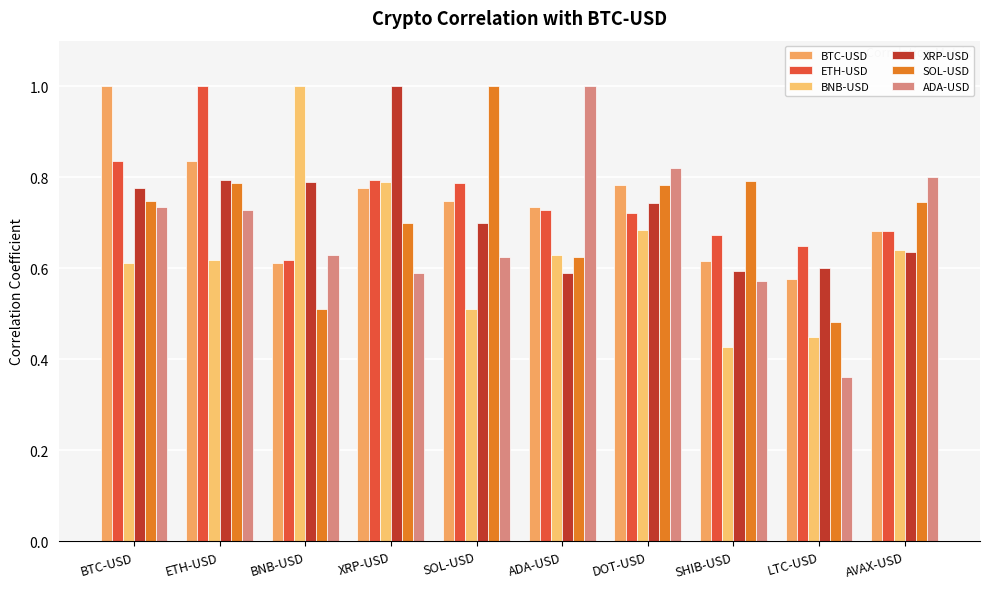

How many bars are there in total?

60